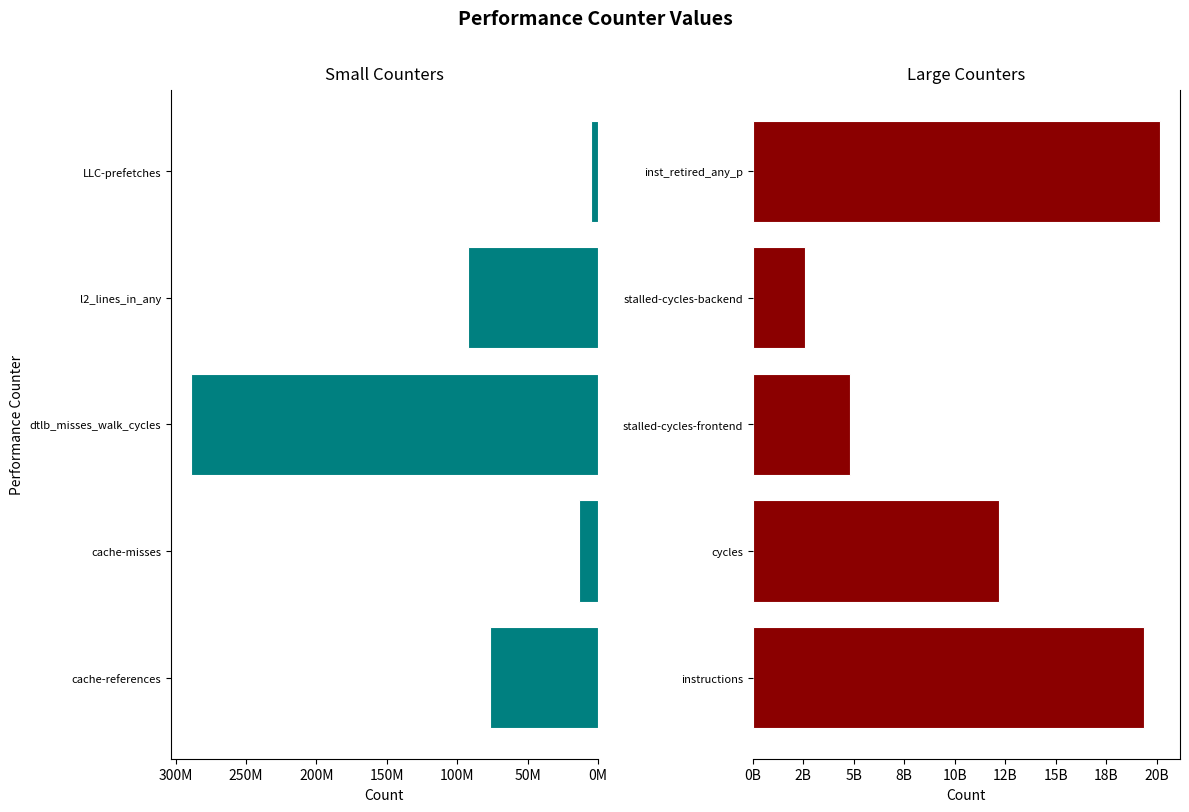

Which series has the widest spread of values?

Large Counters